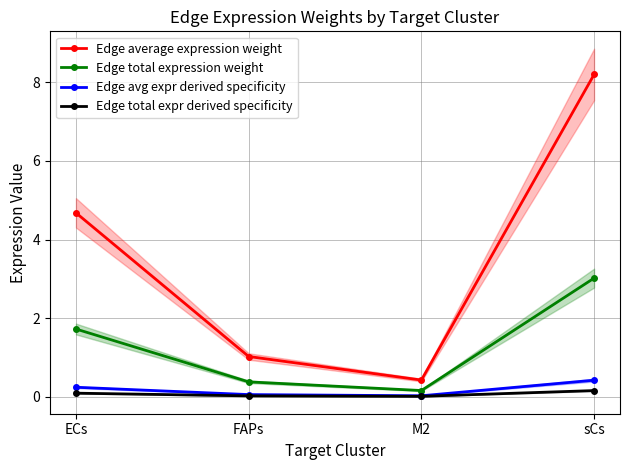

Which label corresponds to the smallest value in the chart?

M2